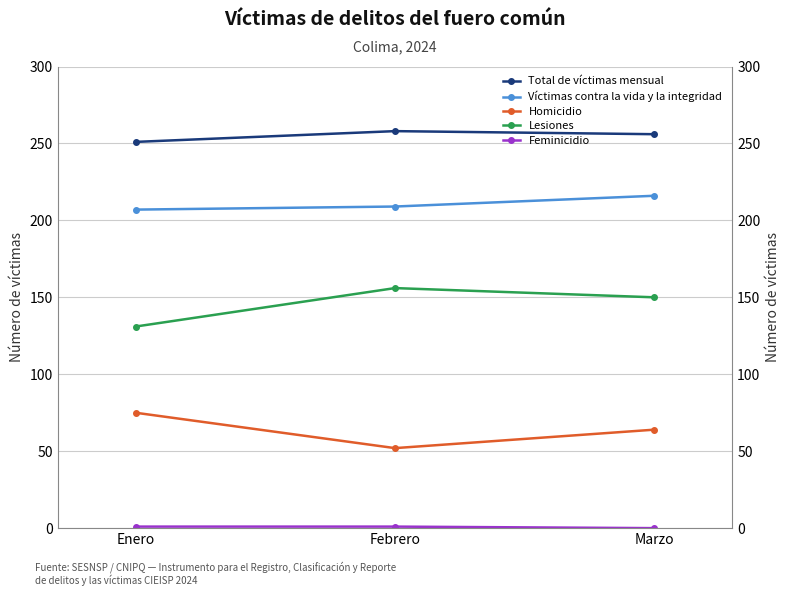

How many data points in Lesiones are less than 150?

1